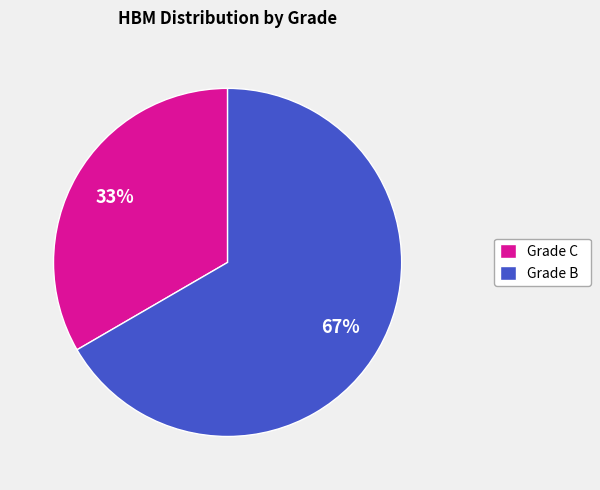

To the nearest percent, what is the combined percentage of Grade B and Grade C?

100%